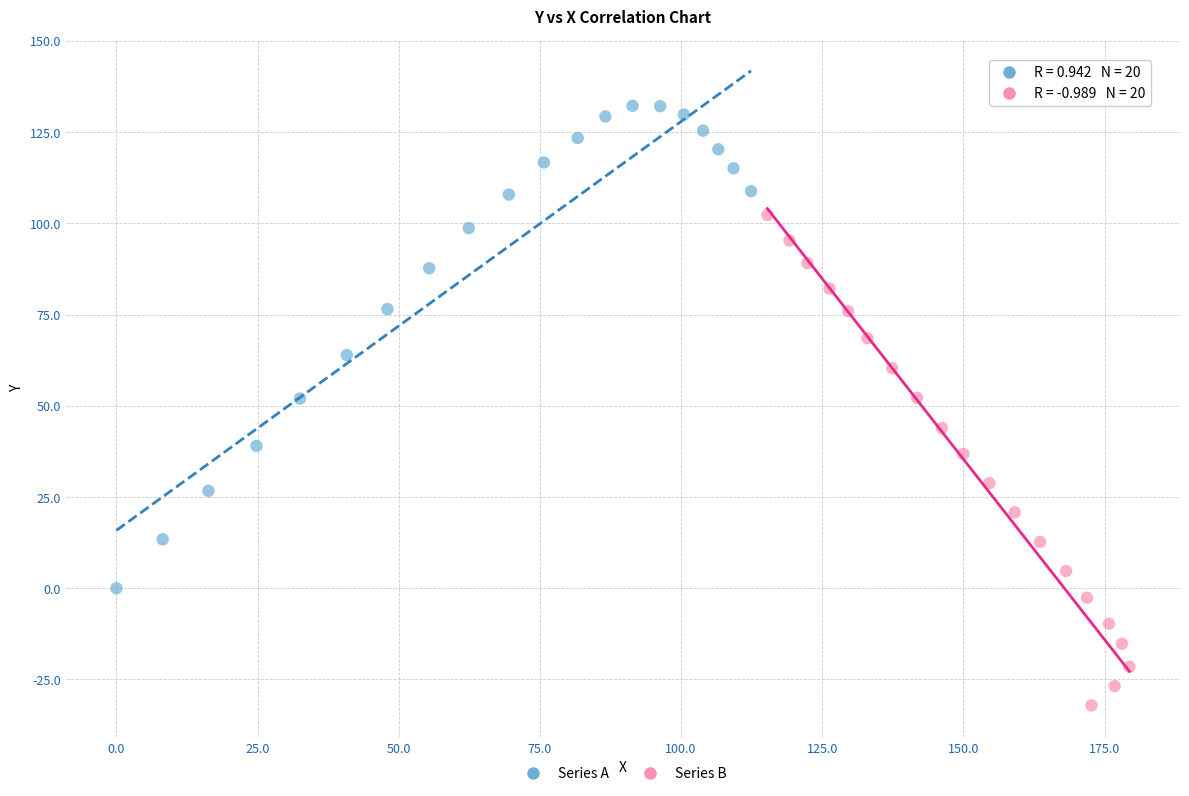

Which series contains the lowest Y value?

Series B